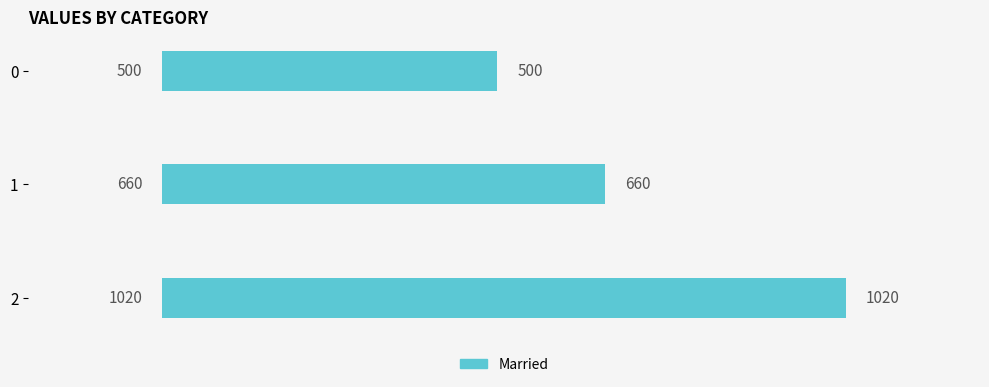

Which label corresponds to the largest value in the chart?

2